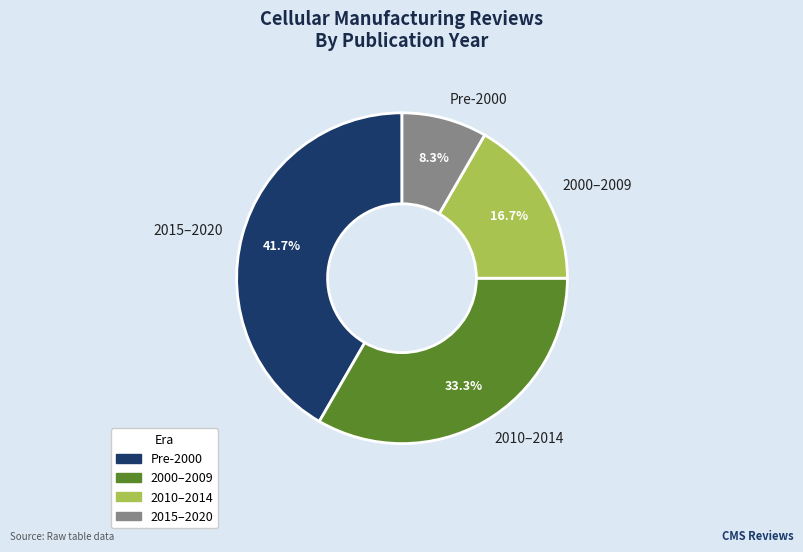

What is the smallest slice in the pie chart?

Pre-2000